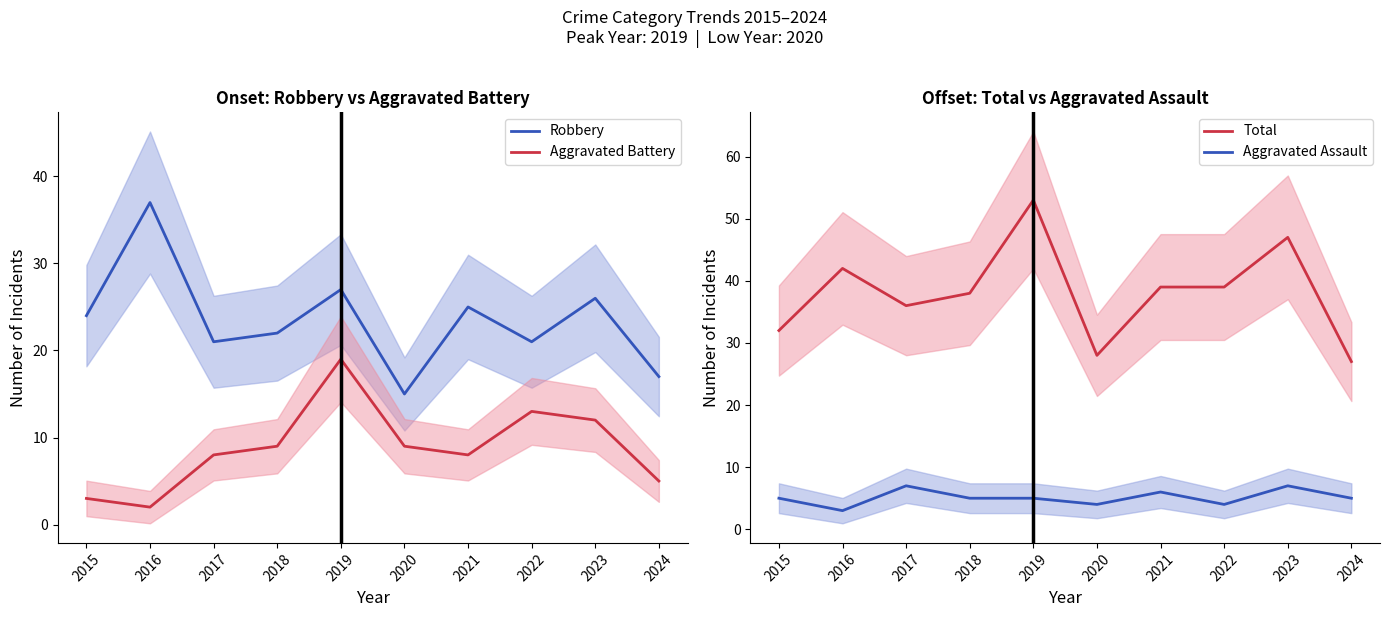

What are all the series names shown in the legend?

Robbery, Aggravated Battery, Total, Aggravated Assault